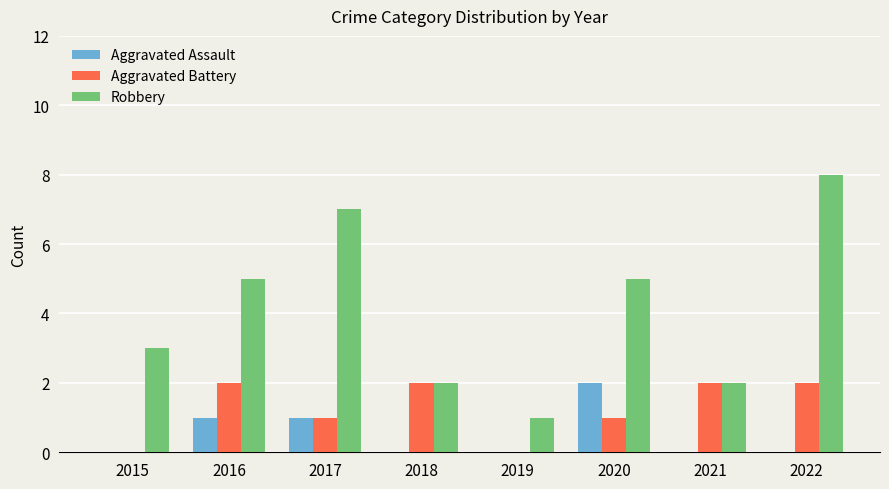

What is the total value across all series at 2022?

10